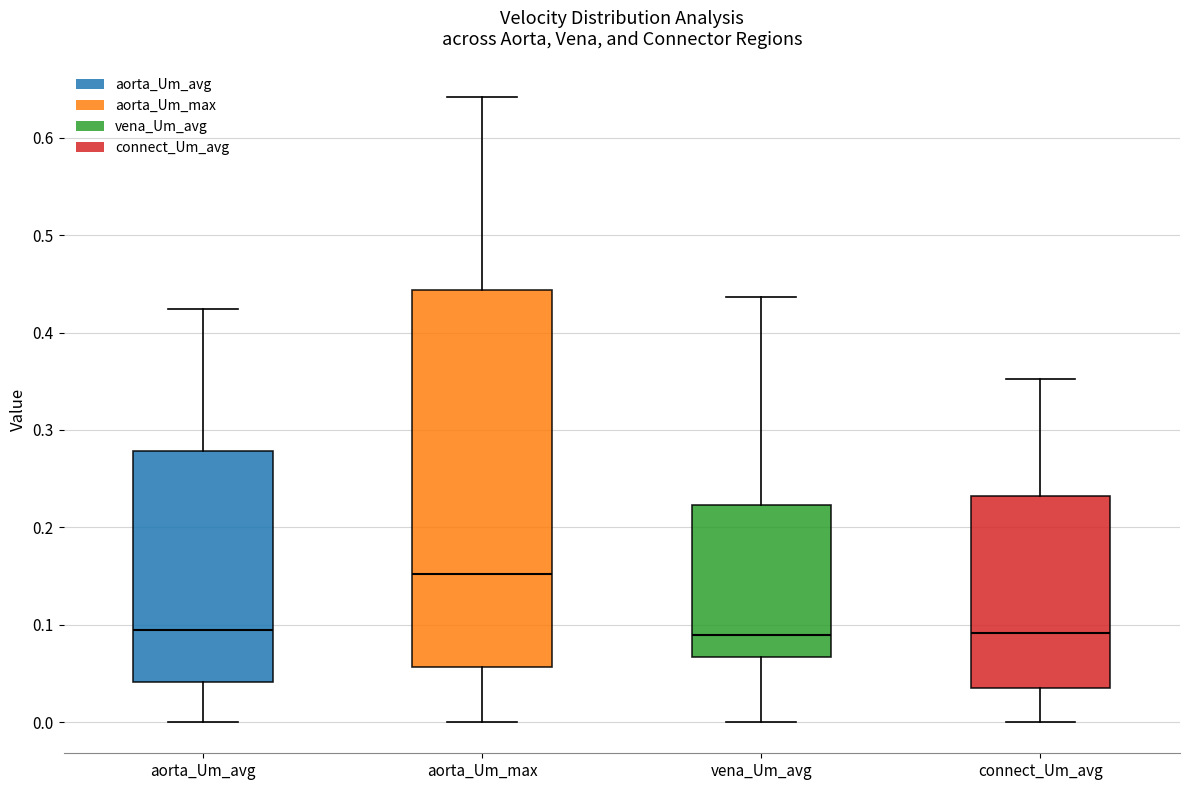

Reading left to right, read every box against the y-axis: the position of its median line, the range the box covers, and the ends of its whiskers. The values are not printed on the chart, so give them approximately, as read against the axis.

aorta_Um_avg: median 0.09, box 0.04 to 0.28, whiskers 0.00 to 0.42
aorta_Um_max: median 0.15, box 0.06 to 0.44, whiskers 0.00 to 0.64
vena_Um_avg: median 0.09, box 0.07 to 0.22, whiskers 0.00 to 0.44
connect_Um_avg: median 0.09, box 0.03 to 0.23, whiskers 0.00 to 0.35